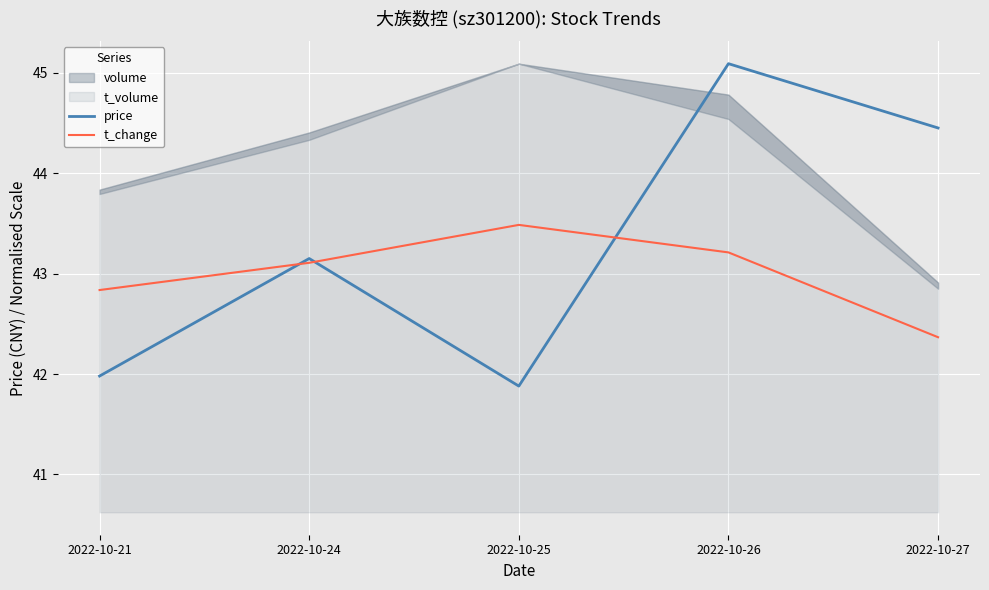

The price series shows 13.1 at 2022-10-25. True or false?

False